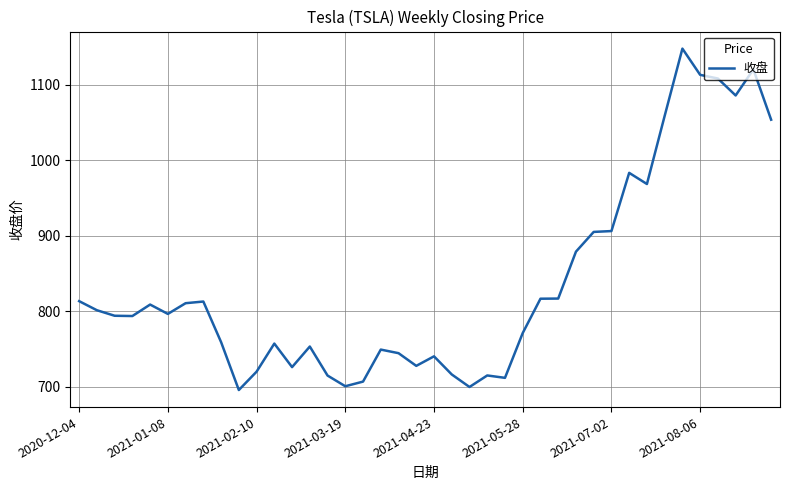

What is the difference between the maximum and minimum values?

451.8